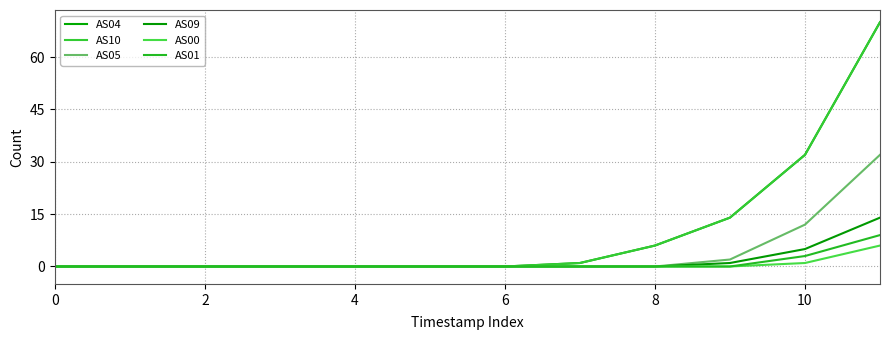

What is the difference between the maximum and minimum values in the AS01 series?

9